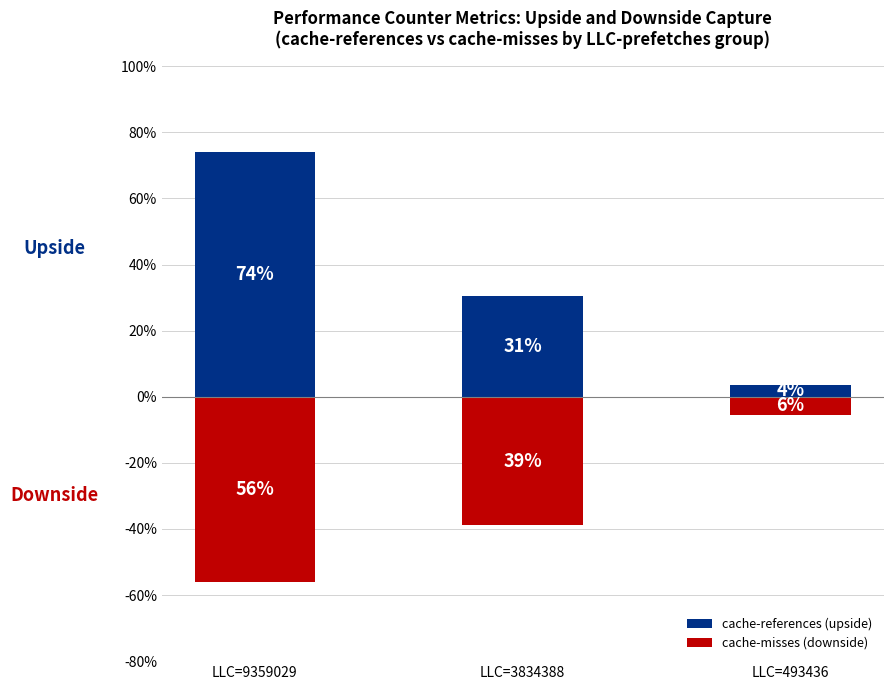

What is the average value of the cache-references (upside) series?

36.0